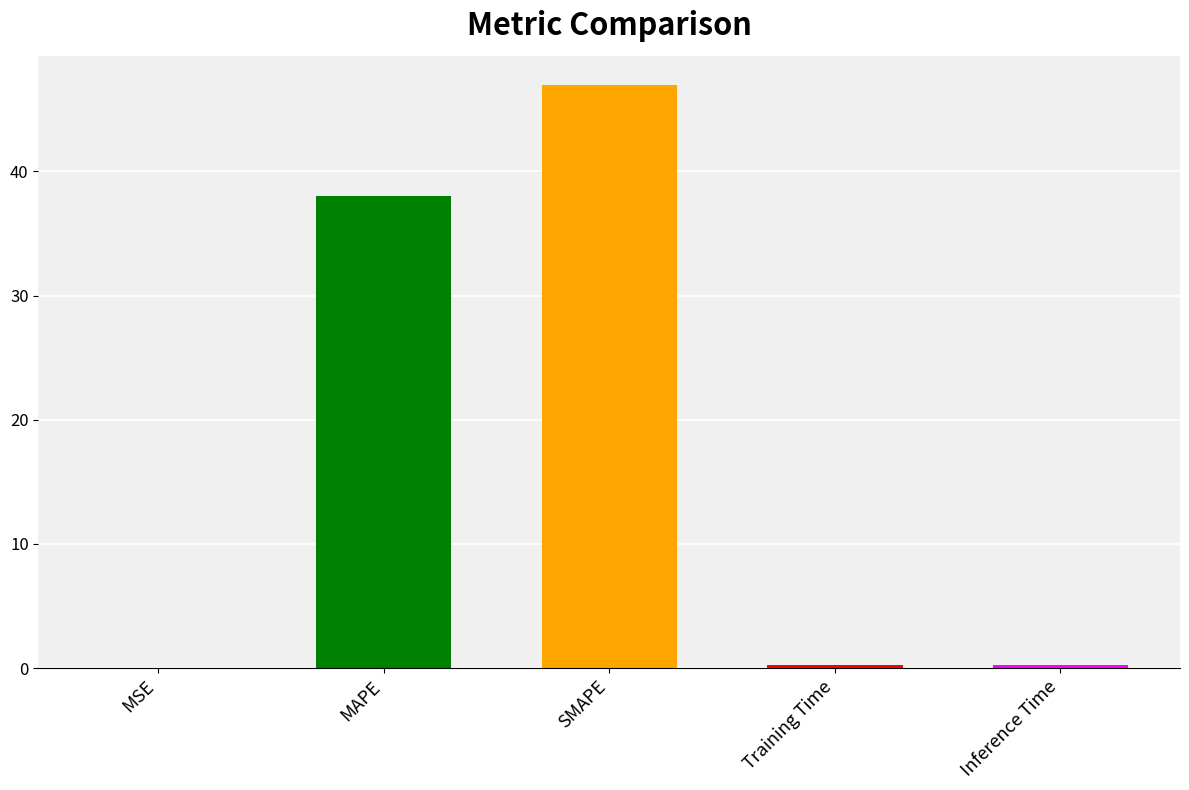

What is the difference between the second highest and minimum values?

38.0